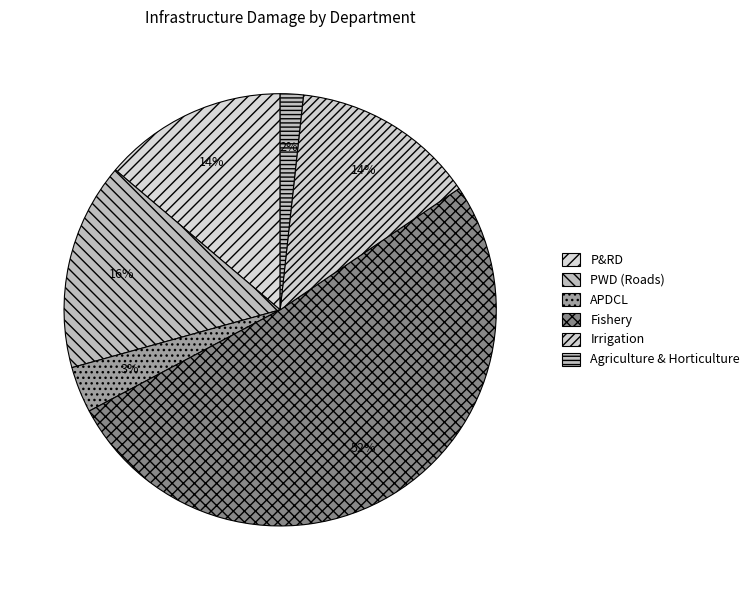

What is the largest slice in the pie chart?

Fishery